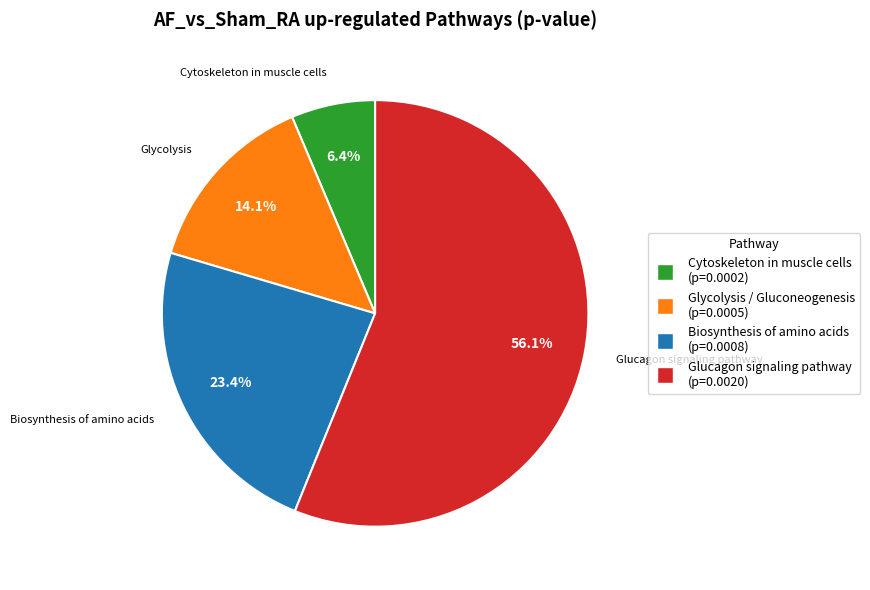

To the nearest percent, what portion does Glucagon signaling pathway represent?

56%